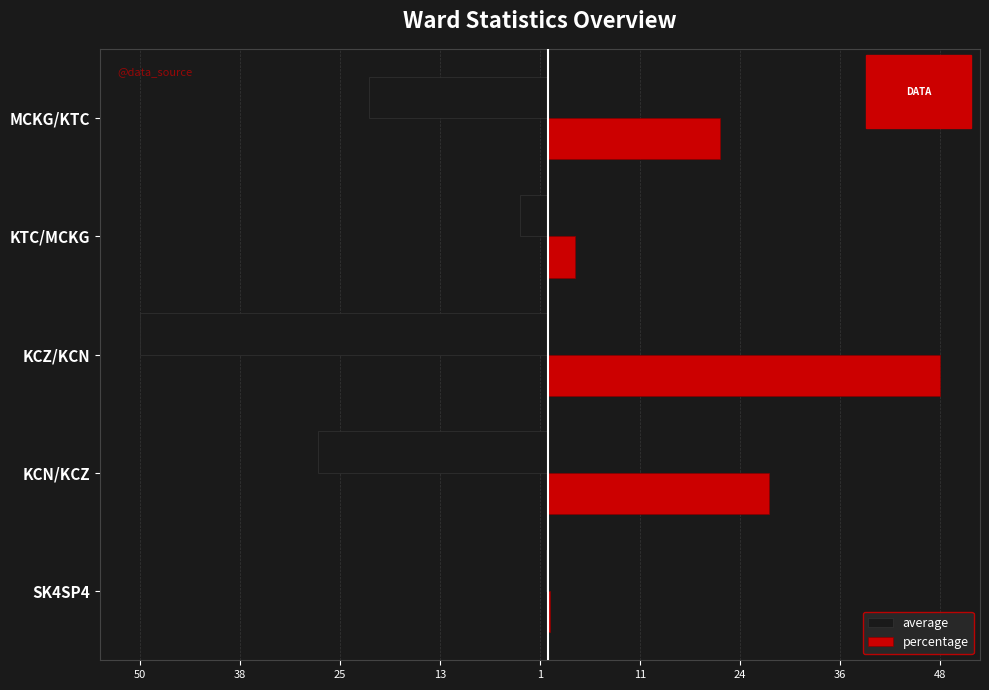

What are all the series names shown in the legend?

average, percentage